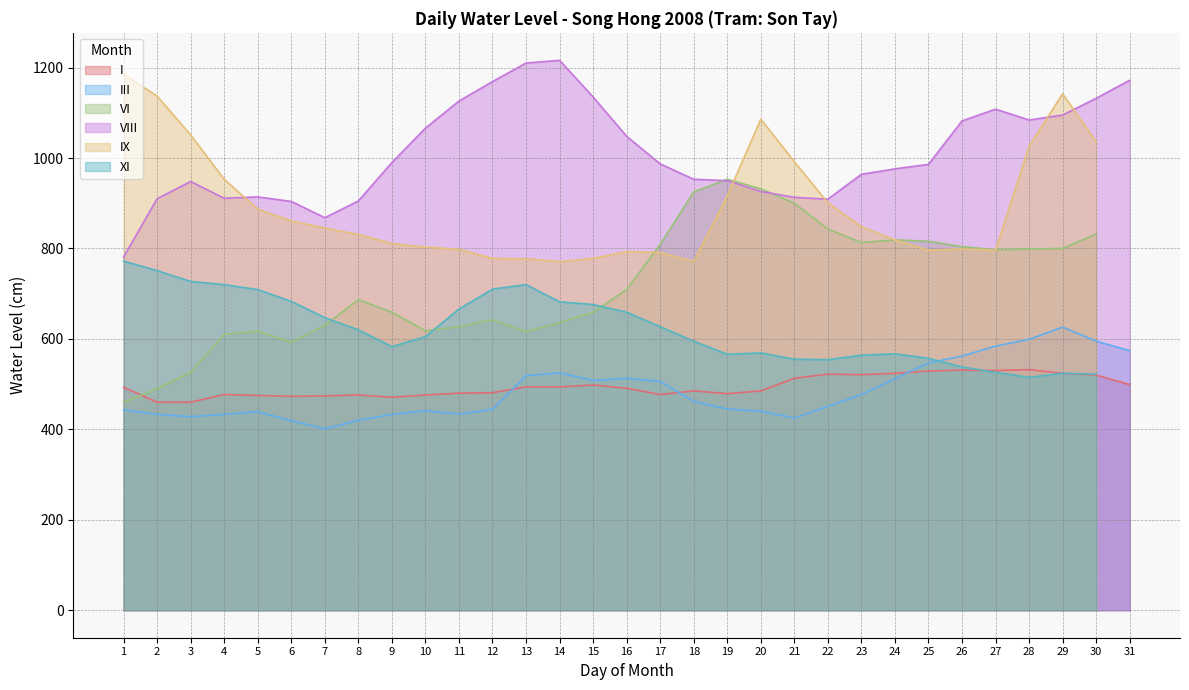

What is the approximate value of III at 12, to the nearest 5?

445